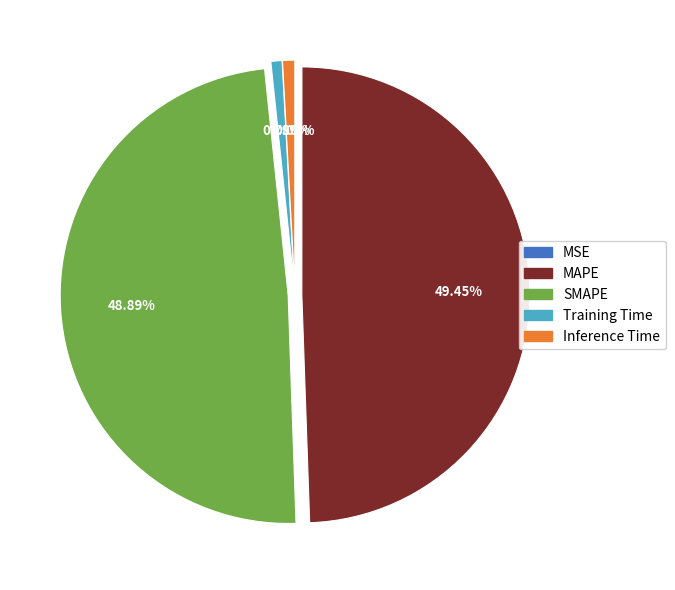

Is it true that MAPE is 49% of the pie?

True